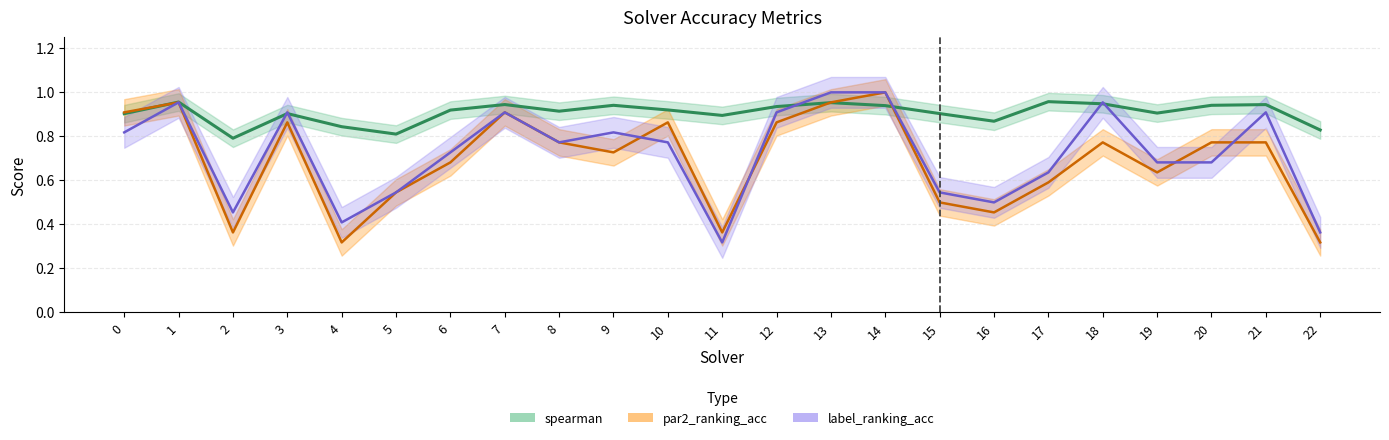

Reading left to right, transcribe all the data shown in this chart.

par2_ranking_acc: 0=0.9	1=1.0	2=0.4	3=0.9	4=0.3	5=0.5	6=0.7	7=0.9	8=0.8	9=0.7	10=0.9	11=0.4	12=0.9	13=1.0	14=1.0	15=0.5	16=0.5	17=0.6	18=0.8	19=0.6	20=0.8	21=0.8	22=0.3
label_ranking_acc: 0=0.8	1=1.0	2=0.5	3=0.9	4=0.4	5=0.5	6=0.7	7=0.9	8=0.8	9=0.8	10=0.8	11=0.3	12=0.9	13=1.0	14=1.0	15=0.5	16=0.5	17=0.6	18=1.0	19=0.7	20=0.7	21=0.9	22=0.4
spearman: 0=0.9	1=1.0	2=0.8	3=0.9	4=0.8	5=0.8	6=0.9	7=0.9	8=0.9	9=0.9	10=0.9	11=0.9	12=0.9	13=1.0	14=0.9	15=0.9	16=0.9	17=1.0	18=0.9	19=0.9	20=0.9	21=0.9	22=0.8